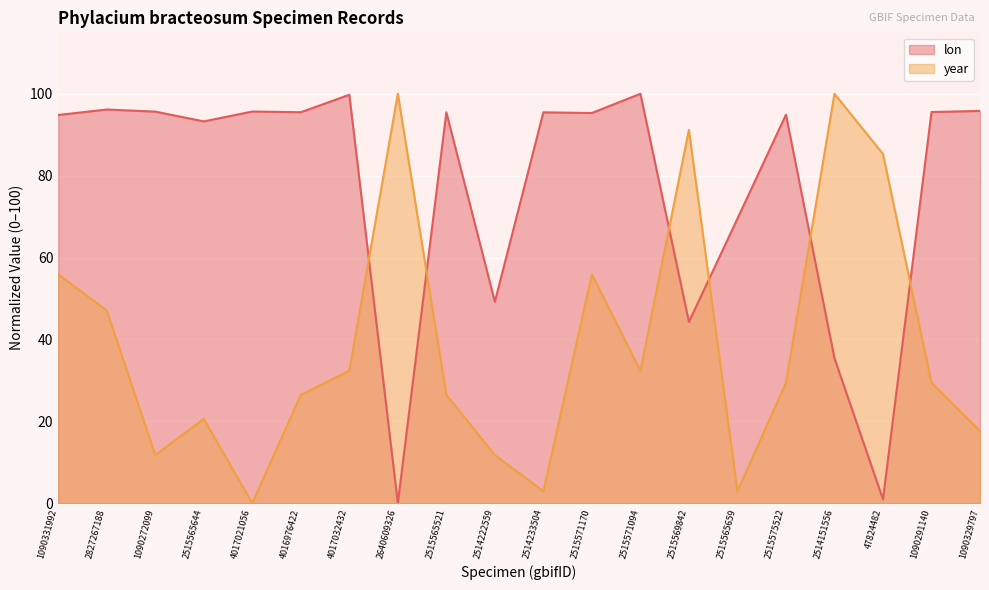

Which label corresponds to the largest value in the chart?

2515571094